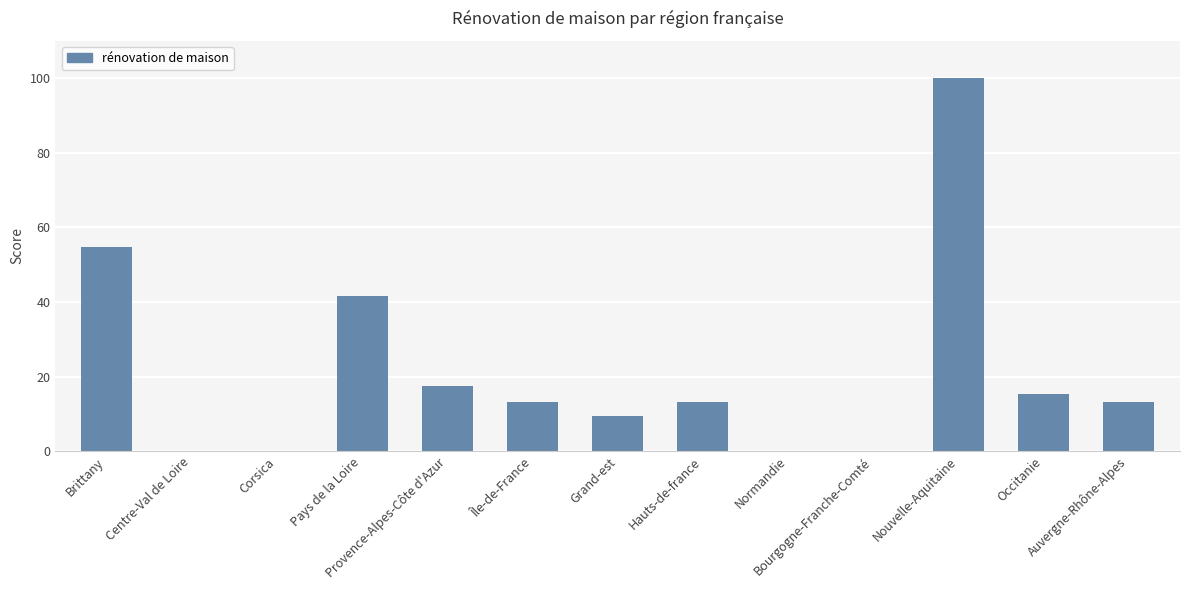

What is the greatest value displayed?

100.0